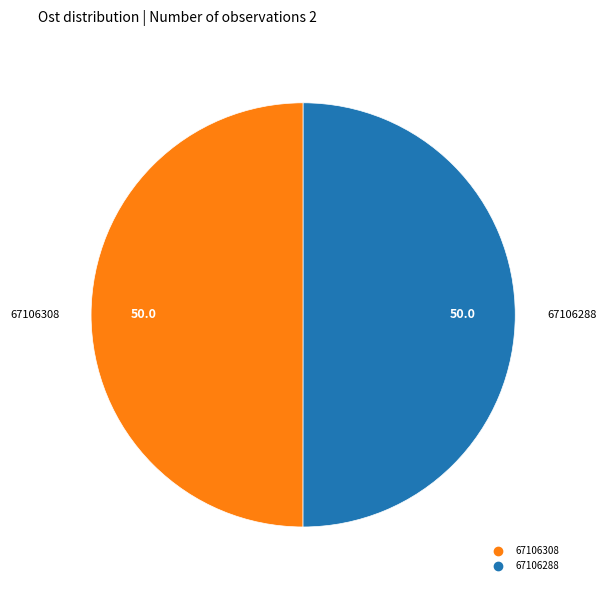

Combined, do 67106308 and 67106288 account for over 50%?

Yes